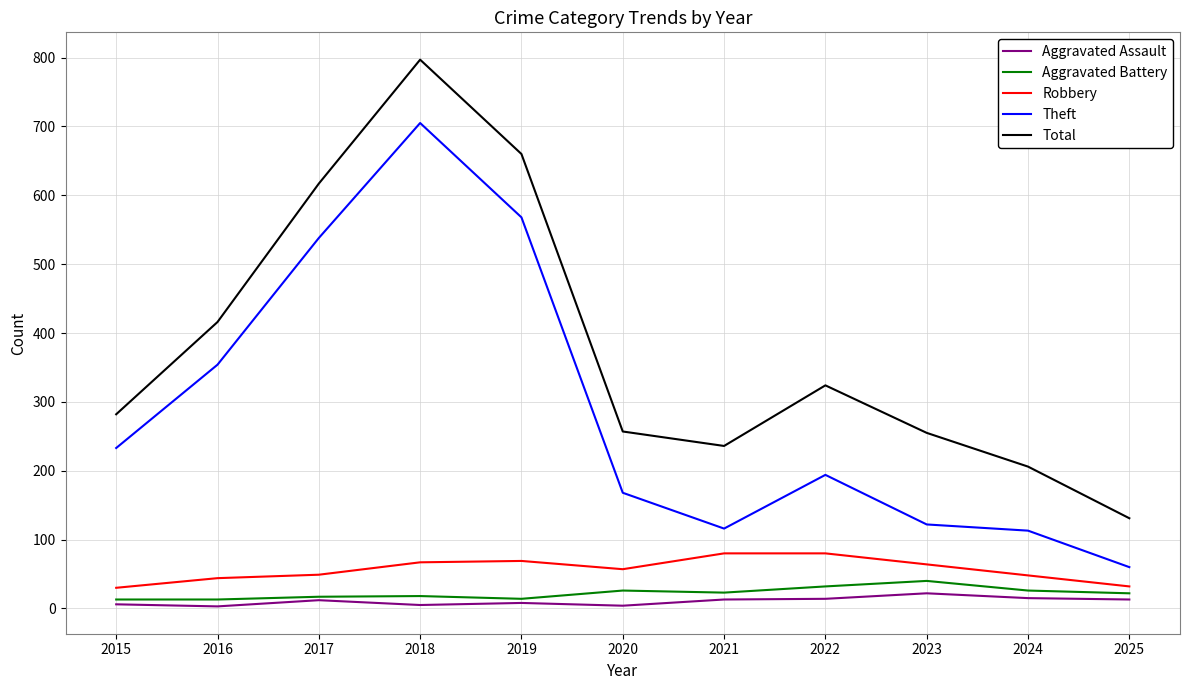

Where is Total nearest to the value 464?

2016